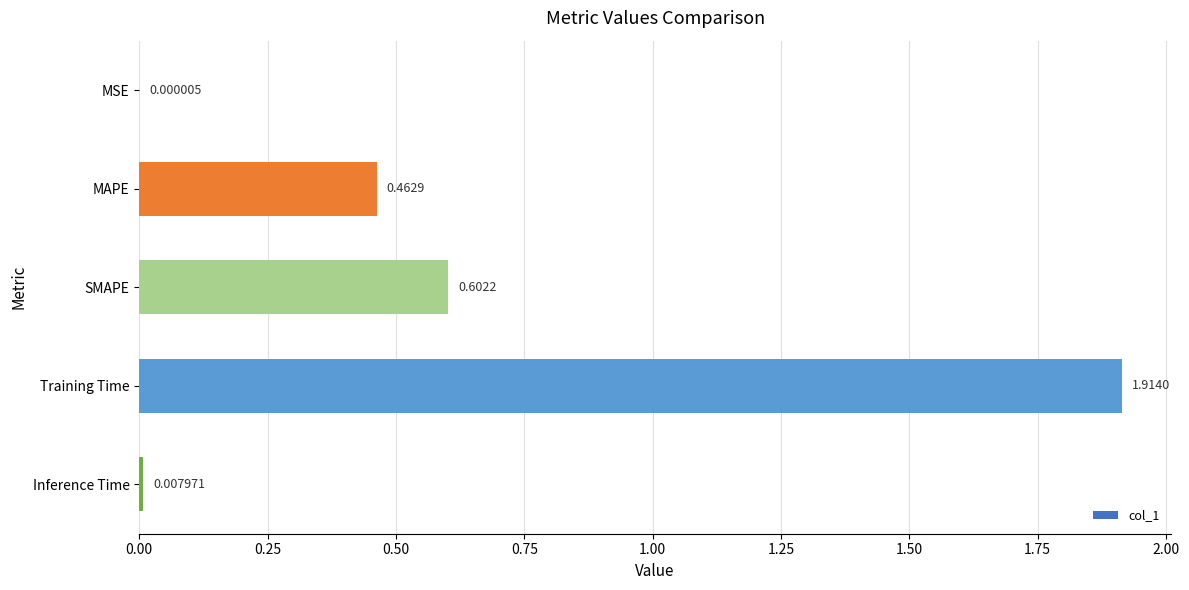

What is the change in value from MSE to Training Time?

+1.9